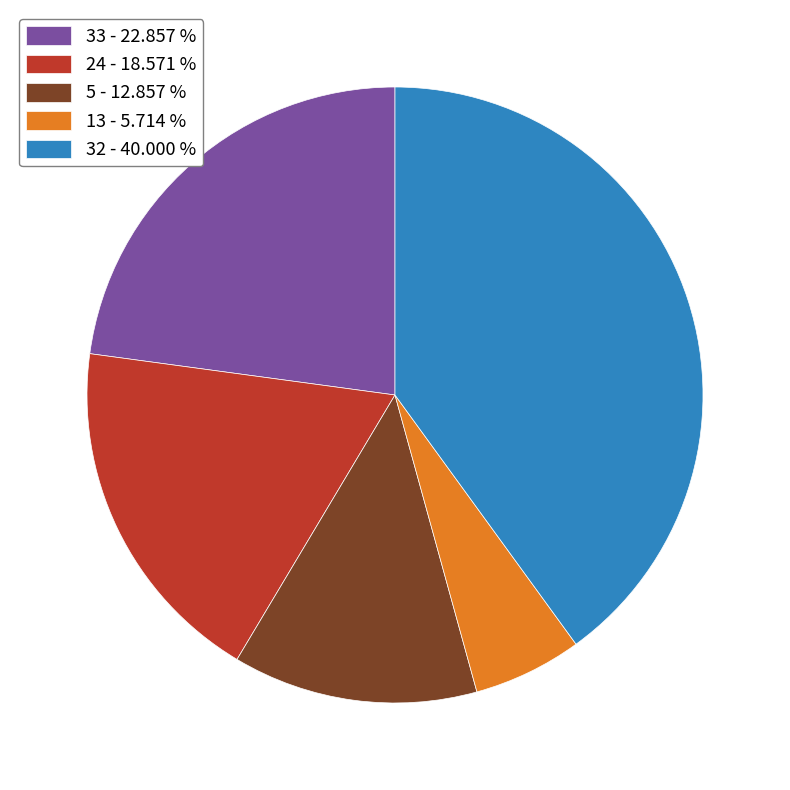

Do 5 - 12.857 % and 32 - 40.000 % together represent more than half of the pie?

Yes